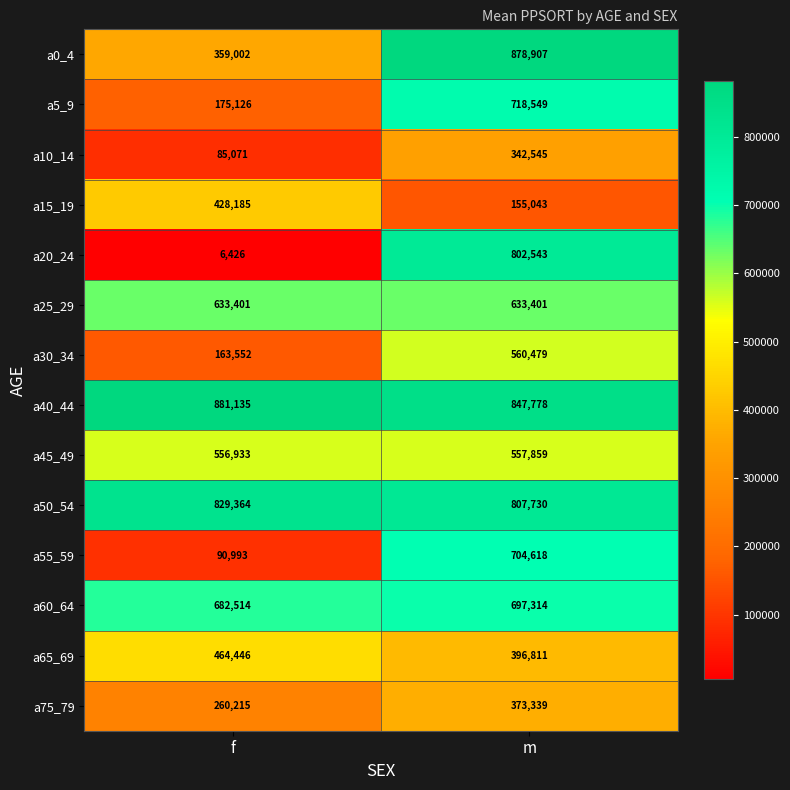

Is it true that a0_4 equals 238294 at m?

False